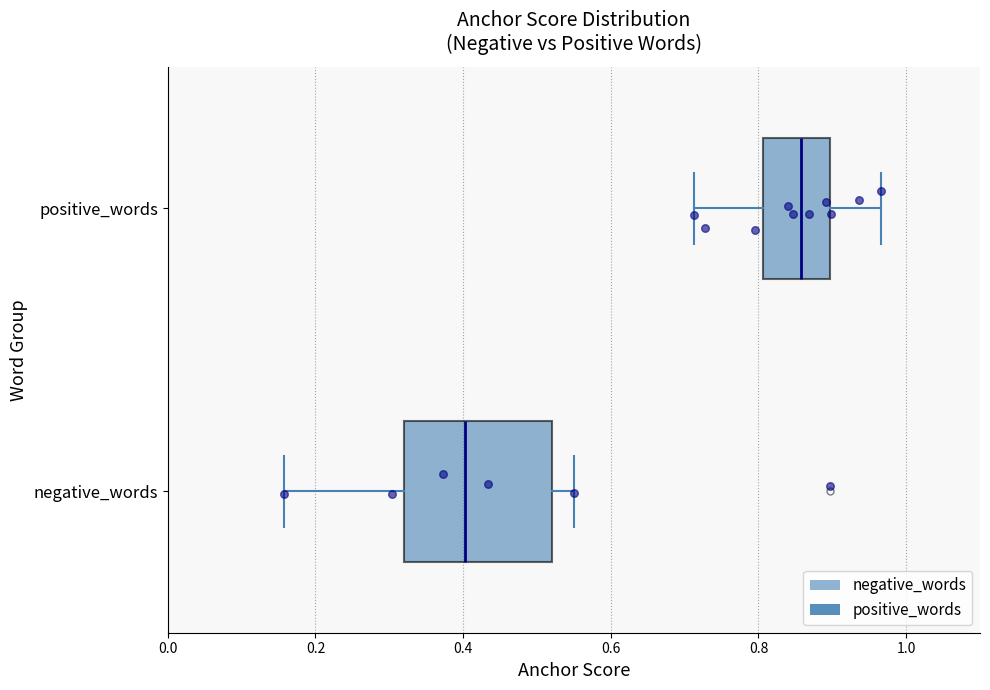

Reading bottom to top, read every box against the x-axis: the position of its median line, the range the box covers, and the ends of its whiskers. The values are not printed on the chart, so give them approximately, as read against the axis.

negative_words: median 0.40, box 0.32 to 0.52, whiskers 0.16 to 0.56
positive_words: median 0.86, box 0.80 to 0.90, whiskers 0.72 to 0.96